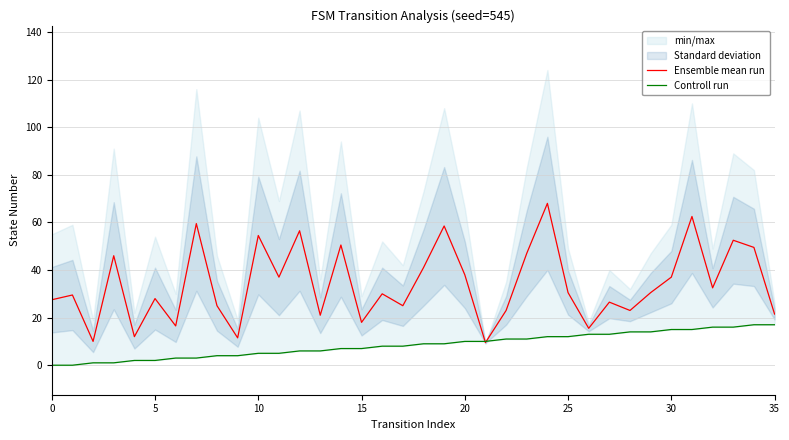

Which series changed the most between 19 and 34?

Ensemble mean run